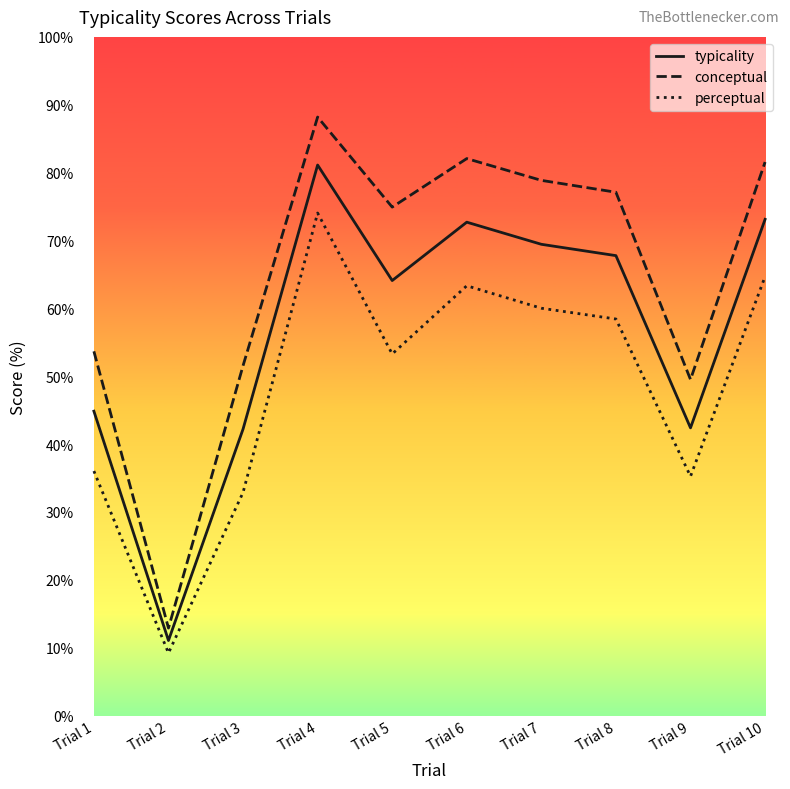

How many categories are shown in the chart?

10